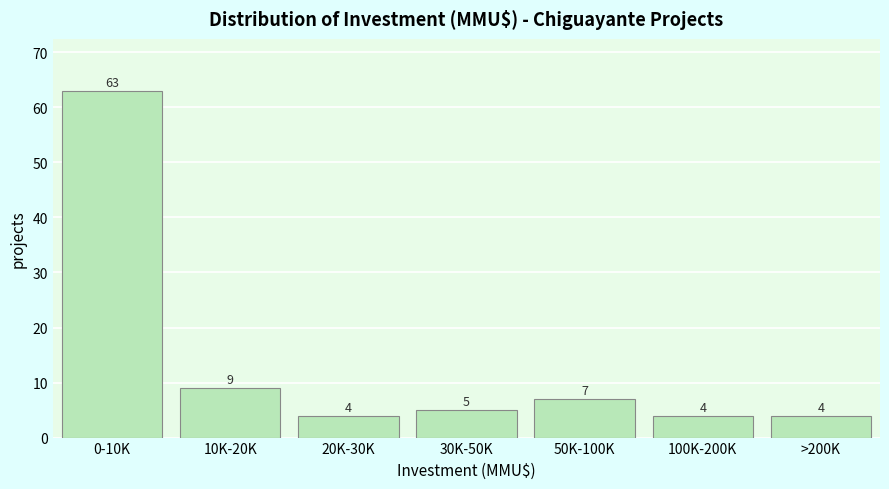

Reading left to right, transcribe all the data shown in this chart.

63	9	4	5	7	4	4